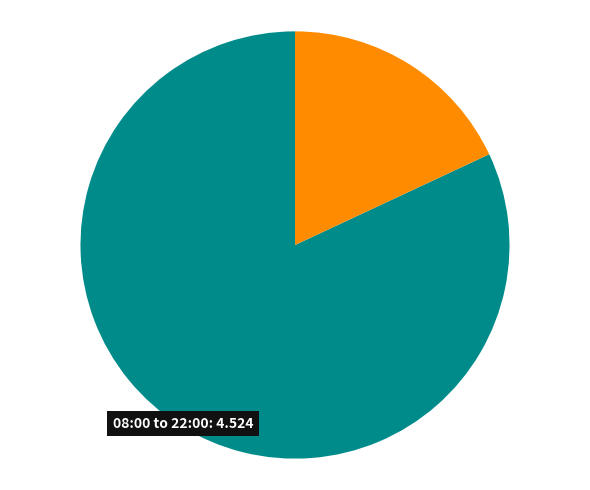

Does any single category account for the majority?

Yes